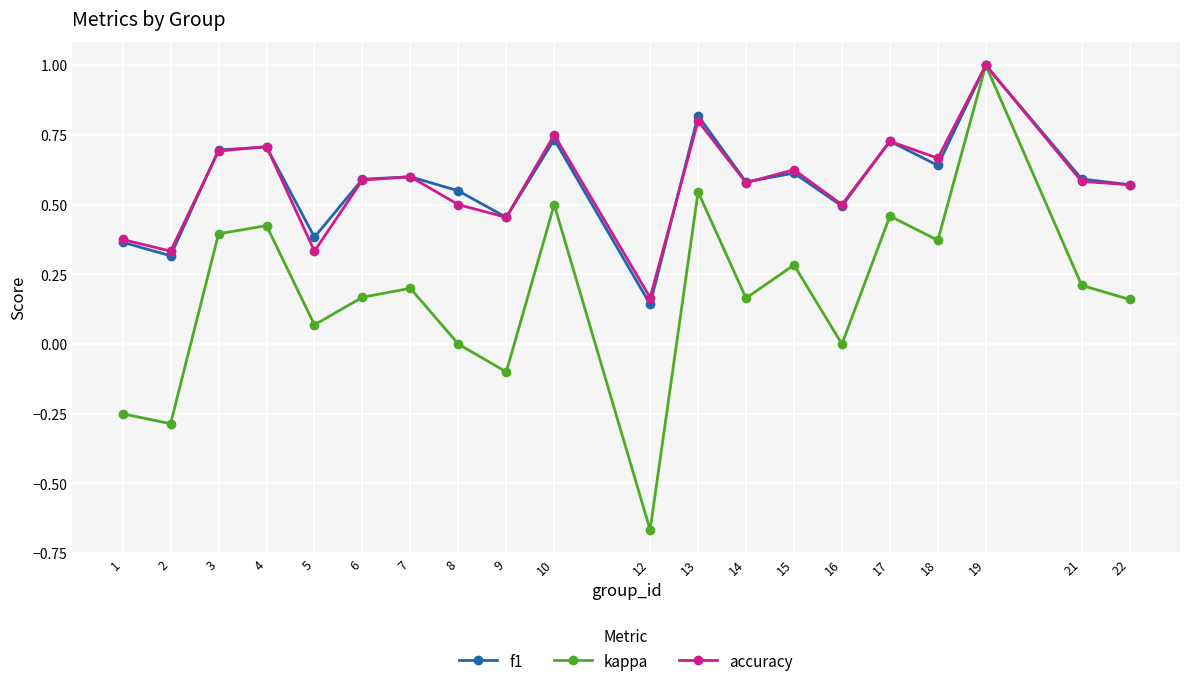

What are all the series names shown in the legend?

f1, kappa, accuracy